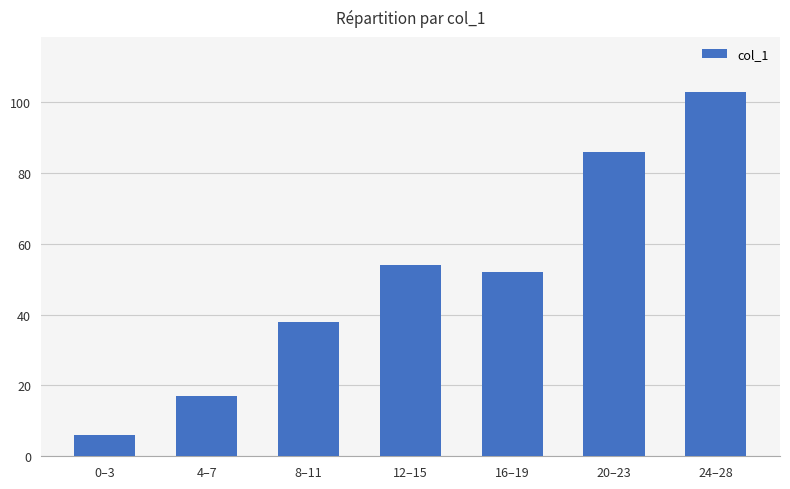

Does the chart contain any negative values?

No